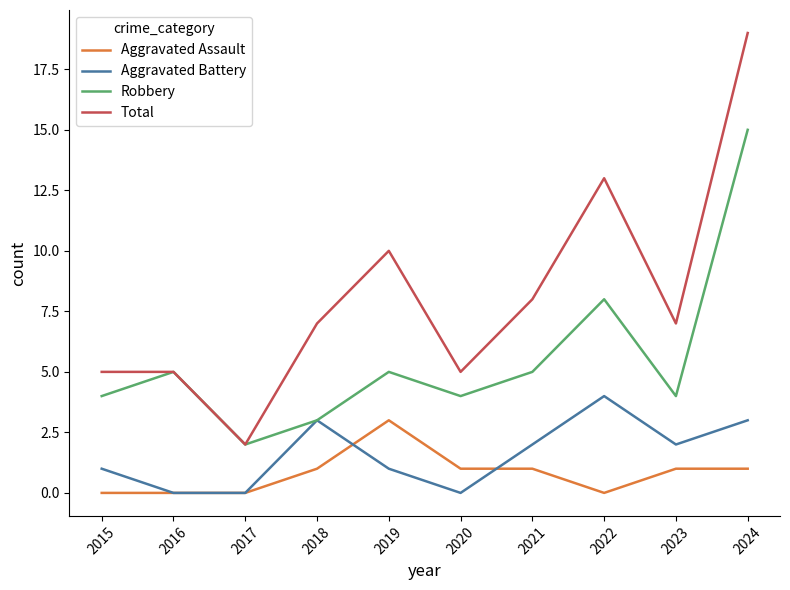

True or false: Aggravated Assault and Total intersect in this chart.

False